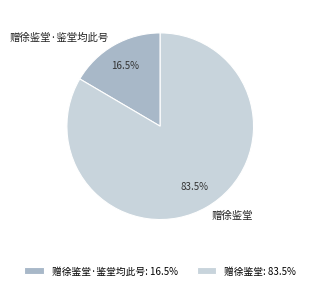

Between 赠徐鉴堂·鉴堂均此号 and 赠徐鉴堂, which is larger?

赠徐鉴堂